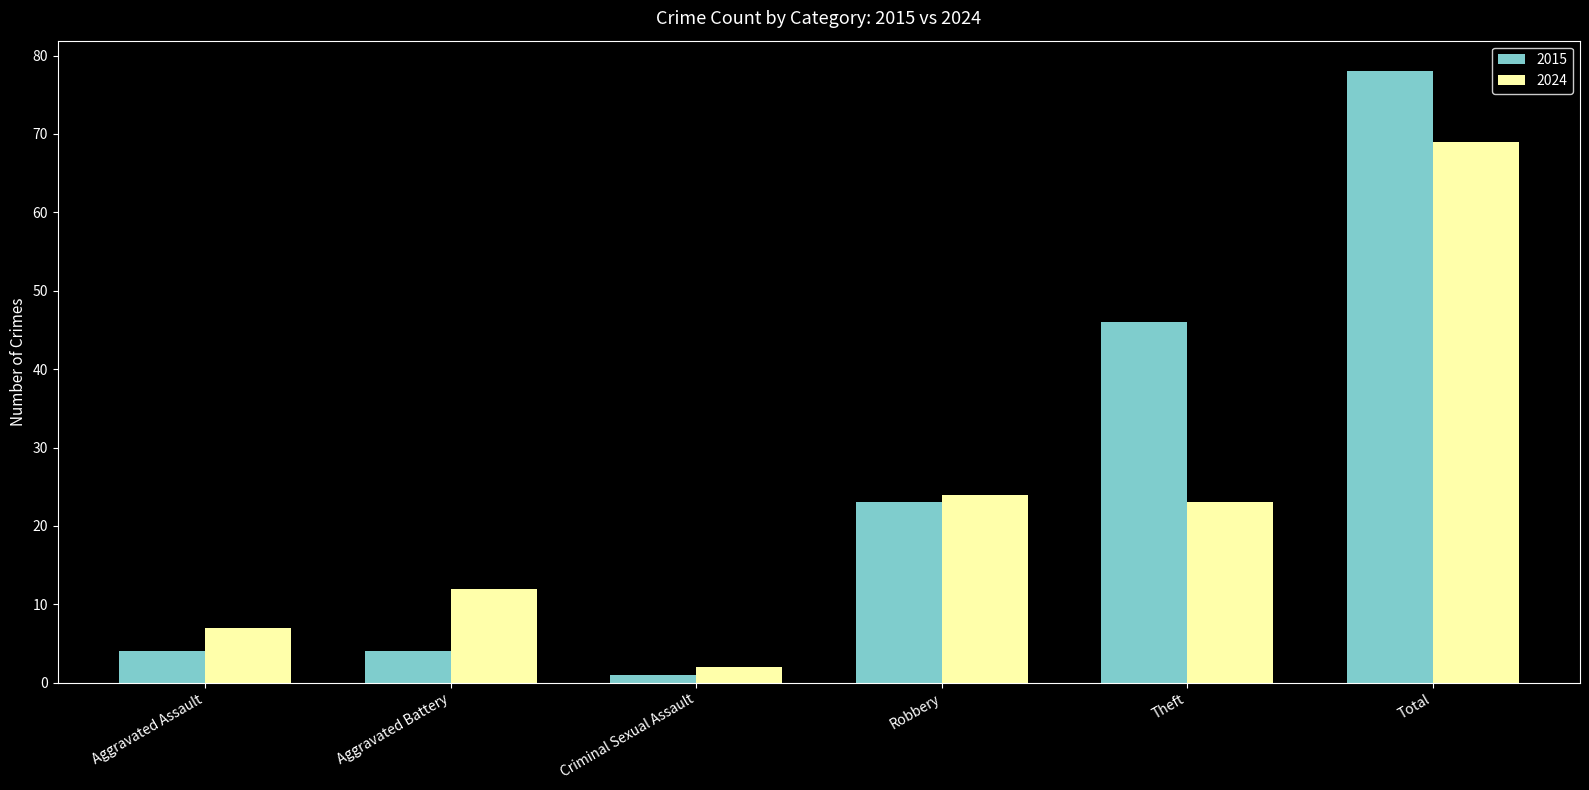

How many distinct data groups are displayed?

2